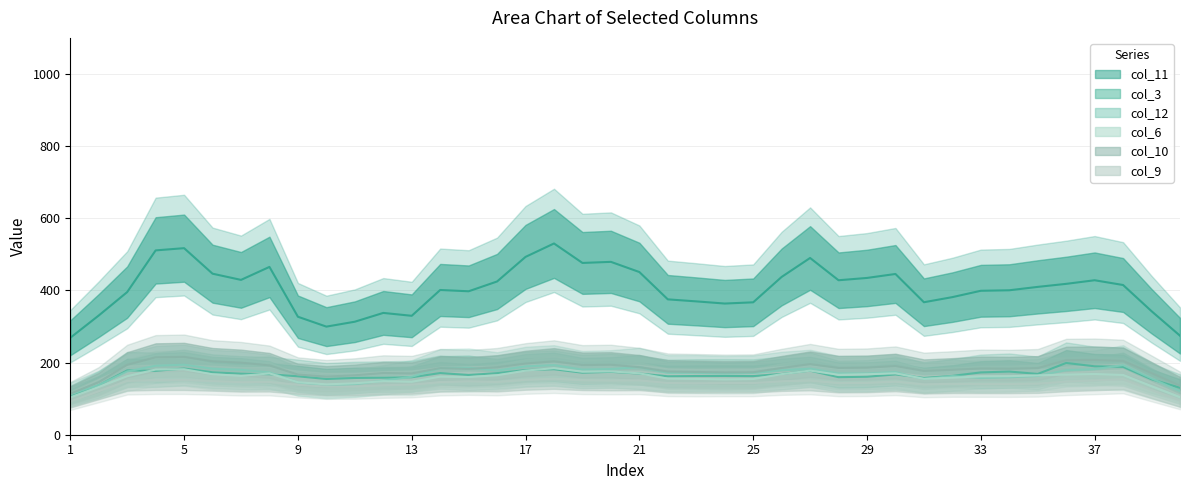

How many categories are shown in the chart?

40